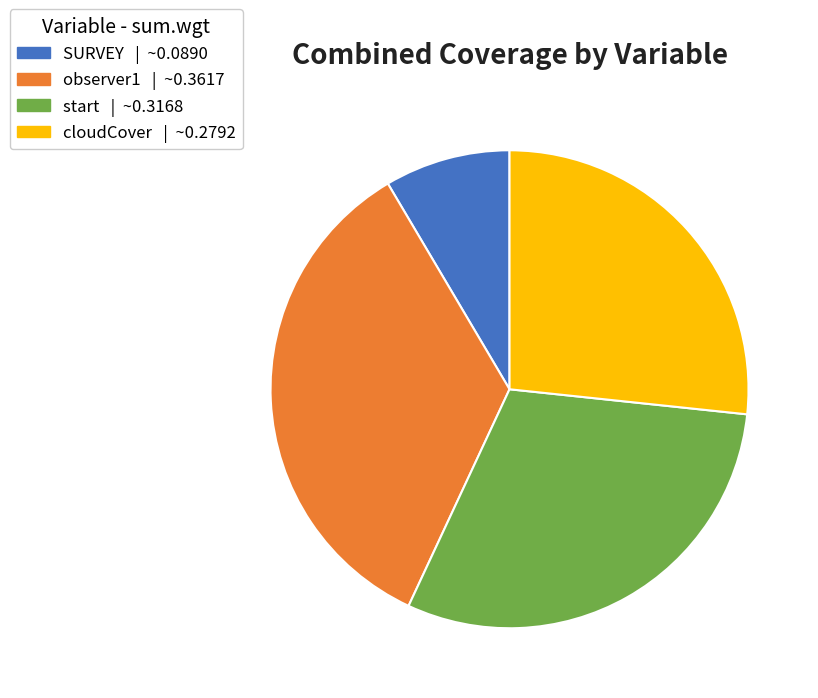

Count the number of slices in the pie.

4